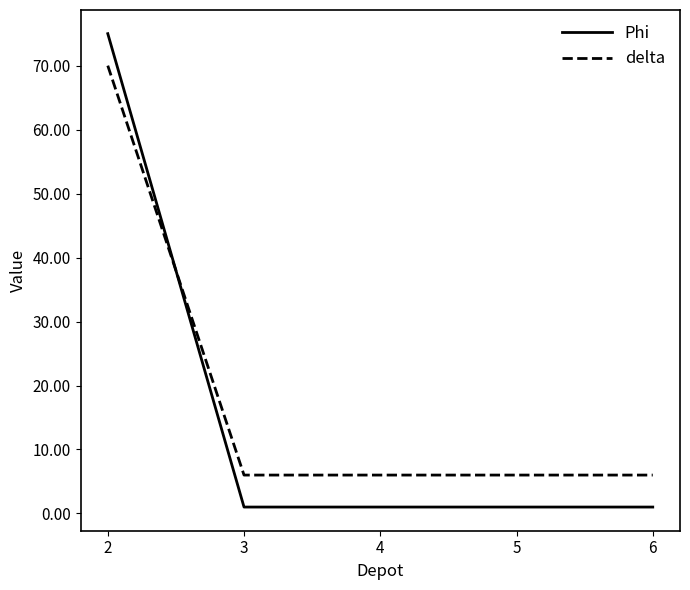

Which series has the widest spread of values?

Phi